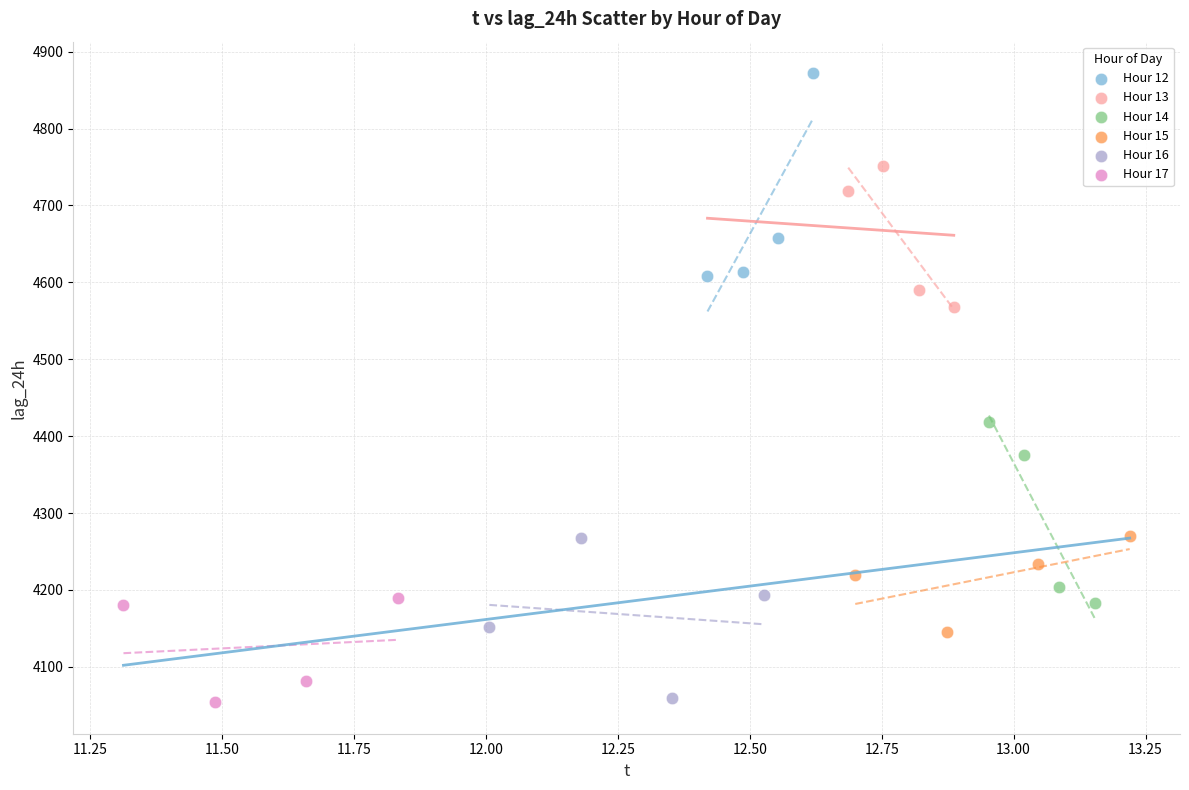

What are all the series names shown in the legend?

Hour 12, Hour 13, Hour 14, Hour 15, Hour 16, Hour 17